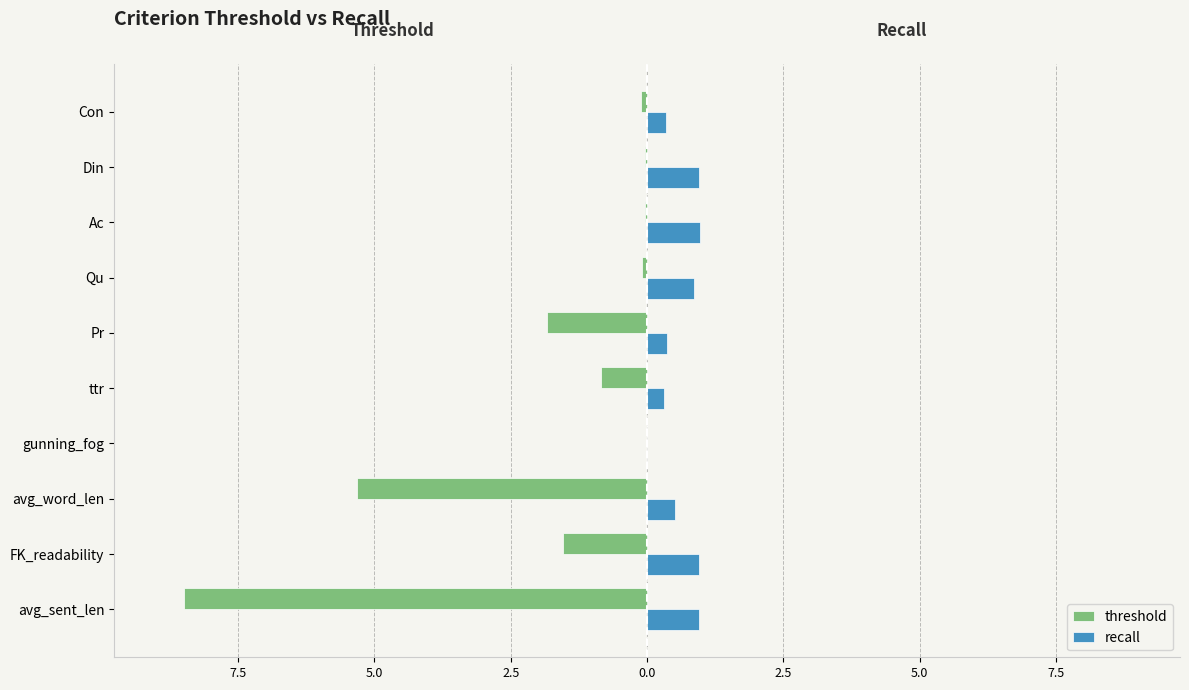

What are all the series names shown in the legend?

threshold, recall